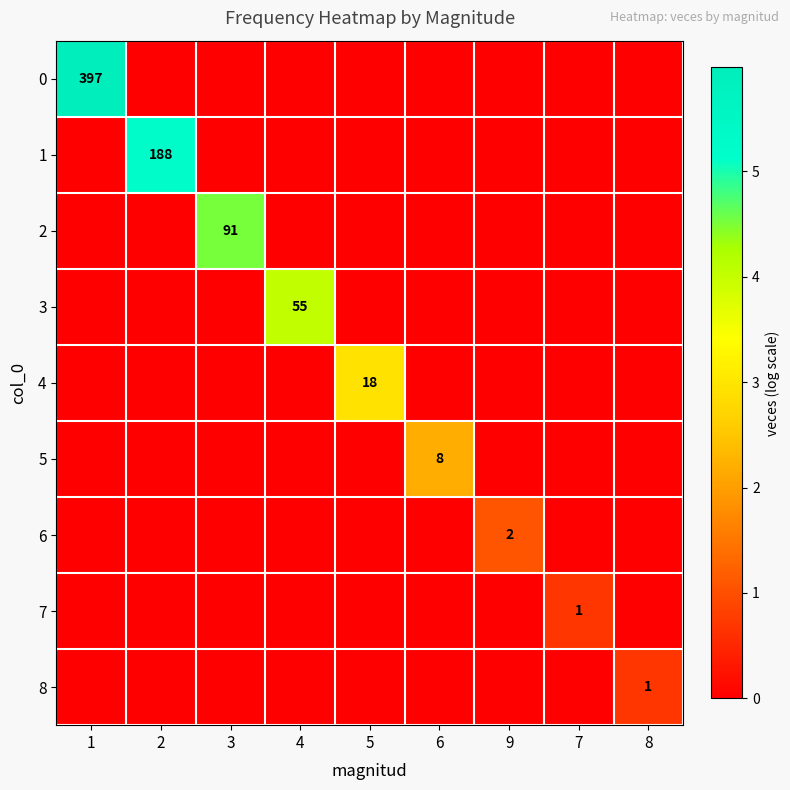

What is the spread (max minus min) of values at 8?

0.7